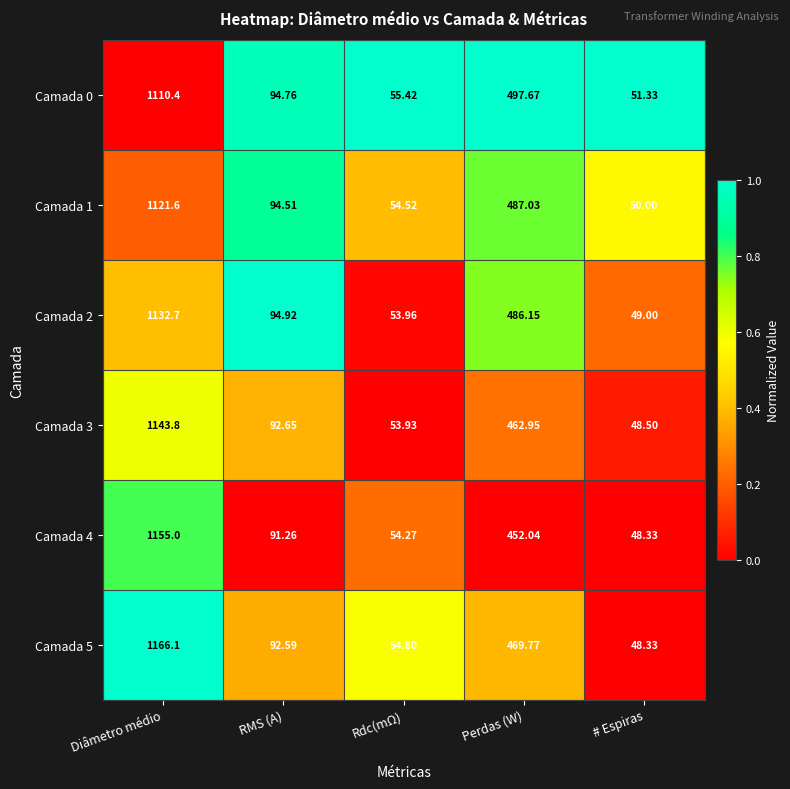

List the labels in order of Camada 2 value, smallest first.

# Espiras, Rdc(mΩ), RMS (A), Perdas (W), Diâmetro médio